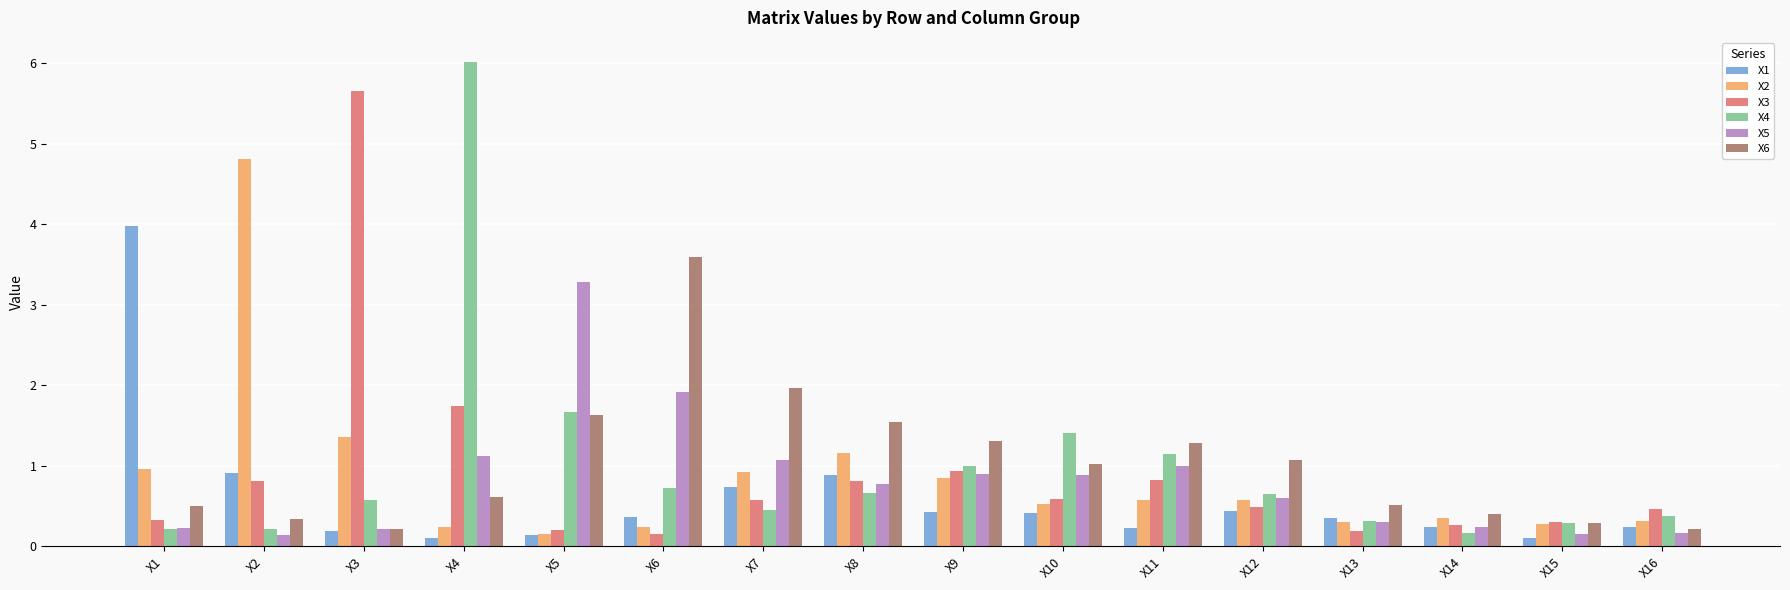

How many bars are there in total?

96